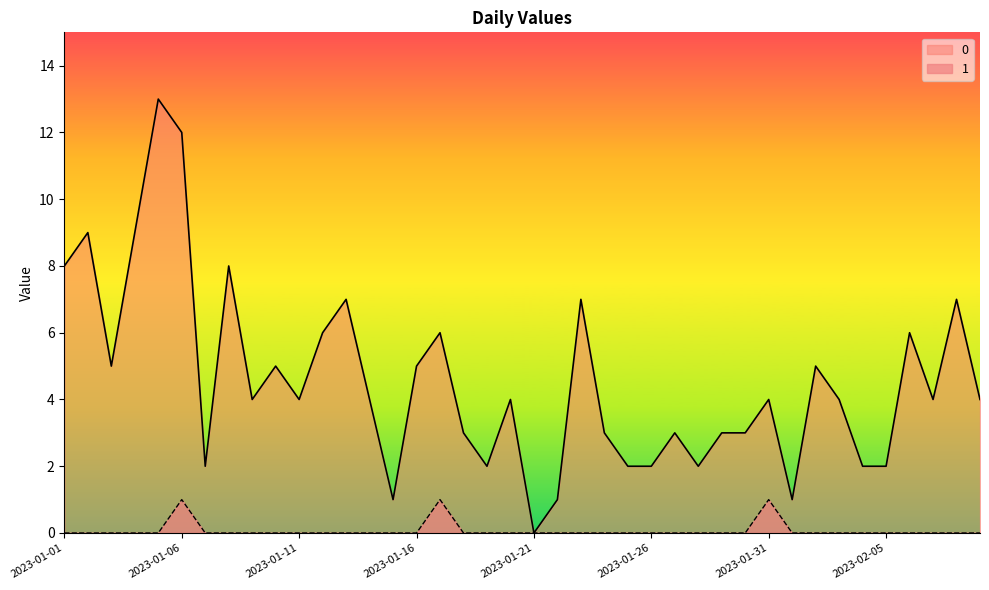

Rank the series by their average value, from highest to lowest.

0, 1